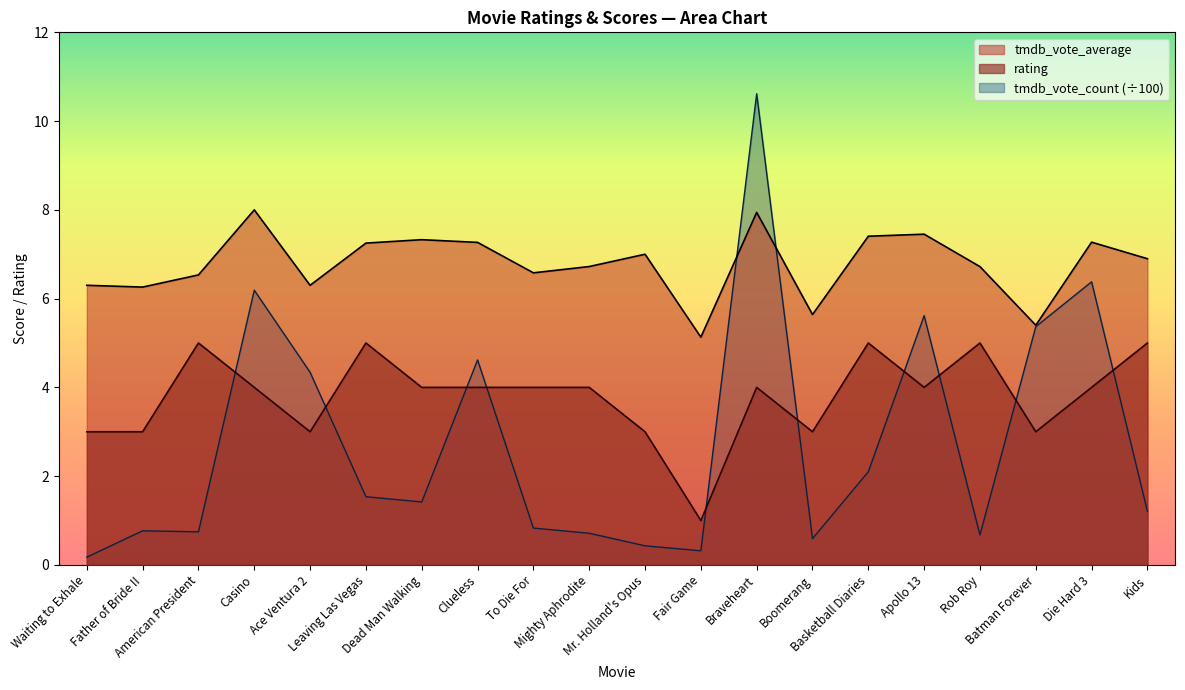

How many values in the tmdb_vote_count_scaled series exceed 1?

11